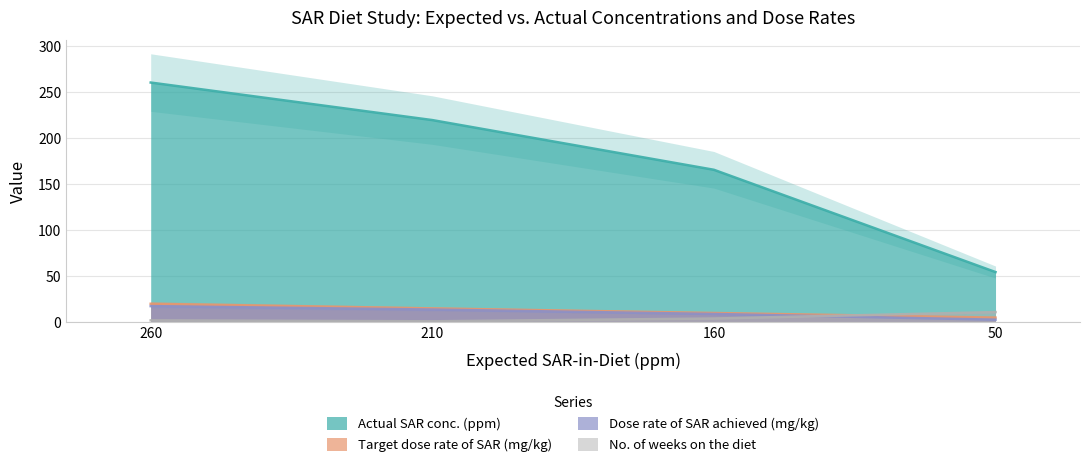

Reading left to right, extract all data points from this chart.

Actual SAR conc. (ppm): 260.1	219.4	165.4	54.4
Target dose rate of SAR (mg/kg): 20.0	15.0	10.0	5.0
Dose rate of SAR achieved (mg/kg): 17.5	13.8	8.9	2.8
No. of weeks on the diet: 2.0	1.0	4.0	11.0